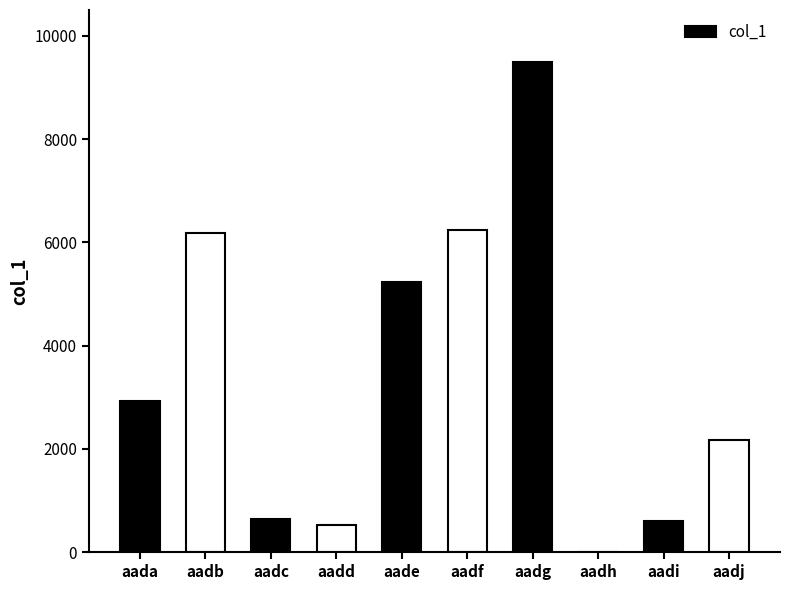

What is the maximum value shown in the chart?

9501